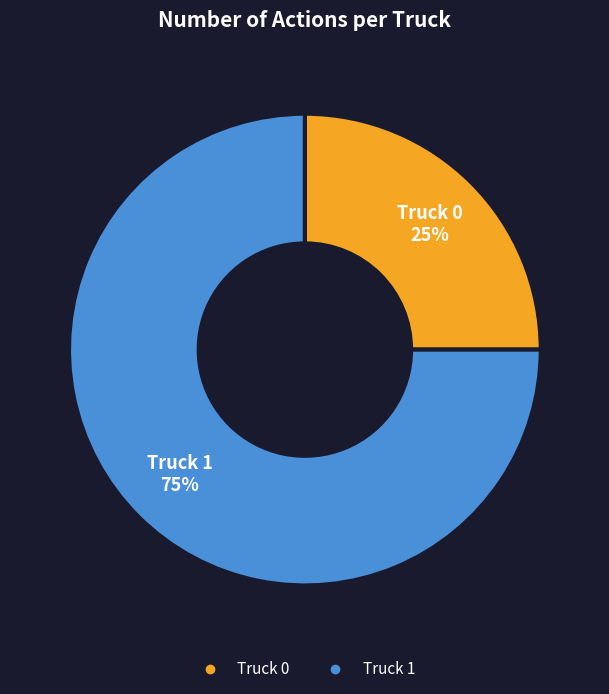

To the nearest percent, what is the difference between the Truck 0 and Truck 1 slice percentages?

50%